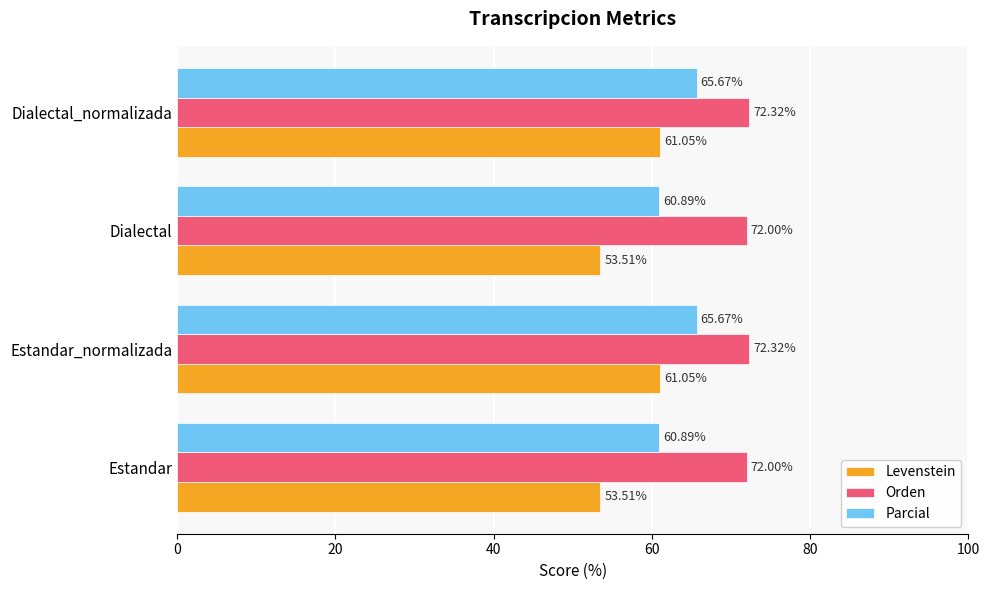

What are all the series names shown in the legend?

Levenstein, Orden, Parcial